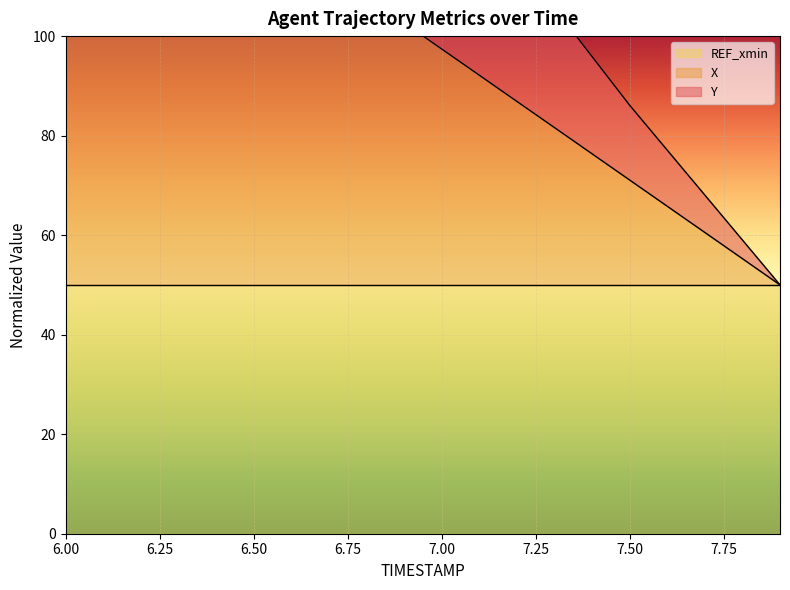

Reading right to left, list all the values displayed in this chart.

X: 50.0	55.3	60.5	65.8	71.1	76.4	81.6	86.9	92.2	97.4	102.7	108.0	113.2	118.5	123.7	129.0	134.2	139.5	144.8	150.0
Y: 50.0	59.0	68.1	77.1	86.1	95.9	105.7	115.5	126.0	135.8	147.0	157.6	168.8	179.4	191.4	202.7	214.7	226.0	238.0	250.0